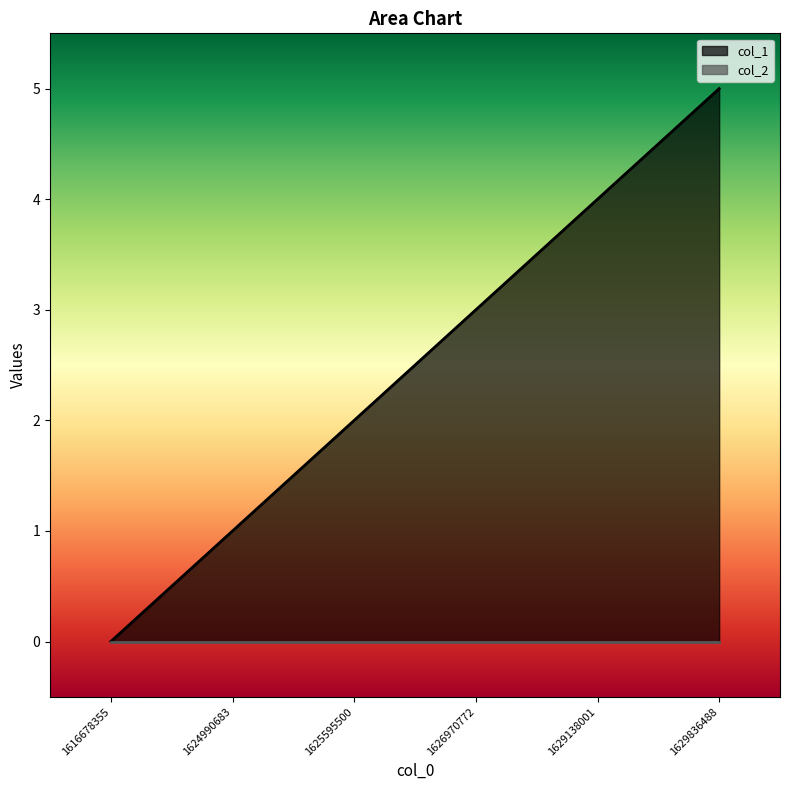

Reading right to left, extract all data points from this chart.

5	4	3	2	1	0